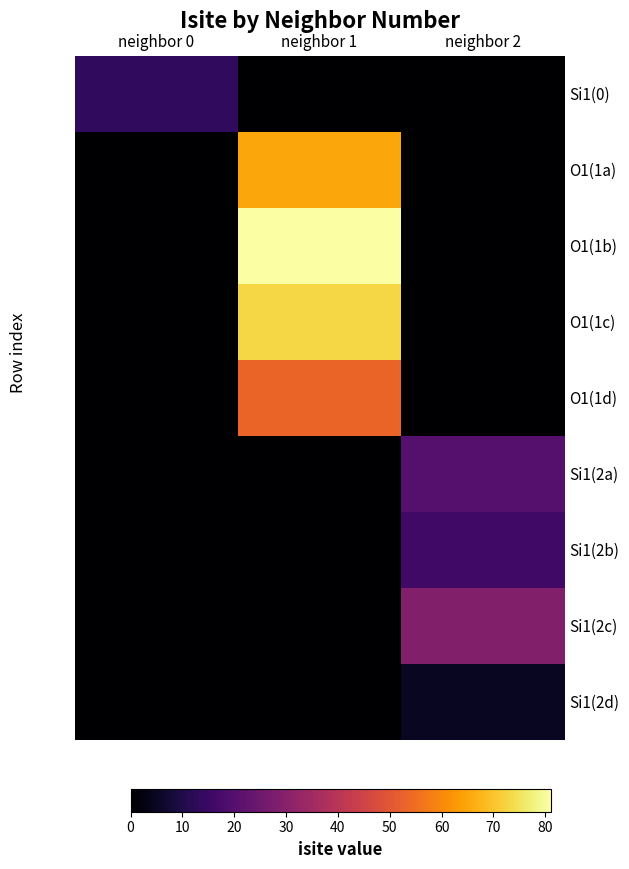

Between neighbor 0 and neighbor 1, which is larger?

neighbor 0